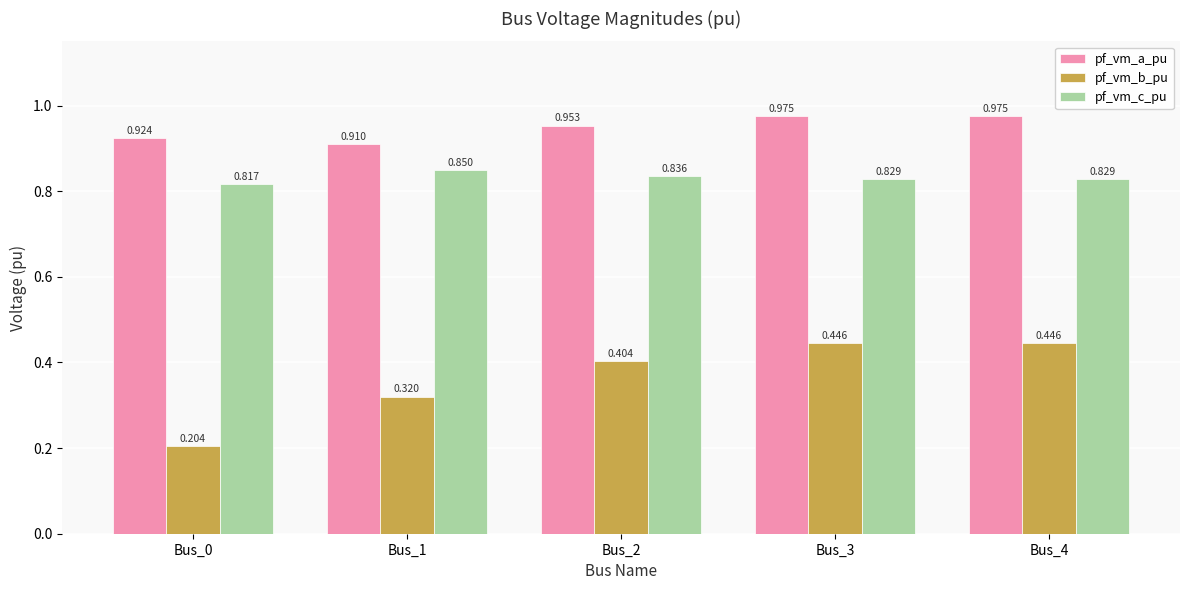

Rank the series by their average value, from highest to lowest.

pf_vm_a_pu, pf_vm_c_pu, pf_vm_b_pu